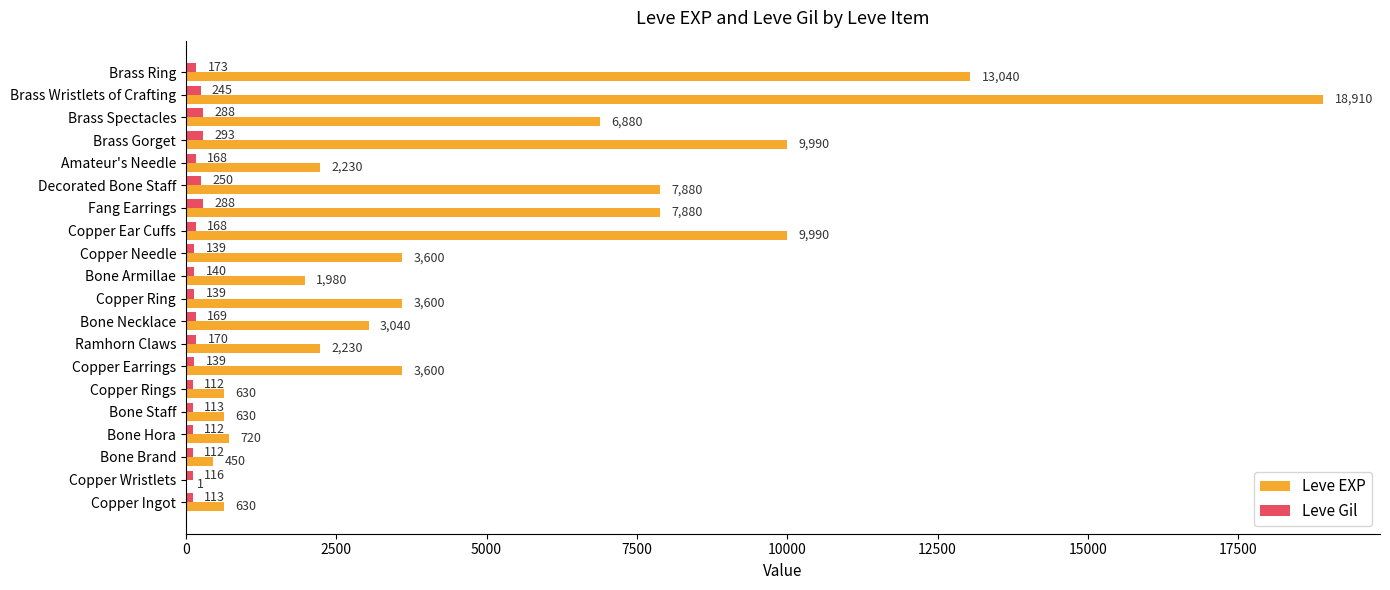

Which series has the largest total across all categories?

Leve EXP